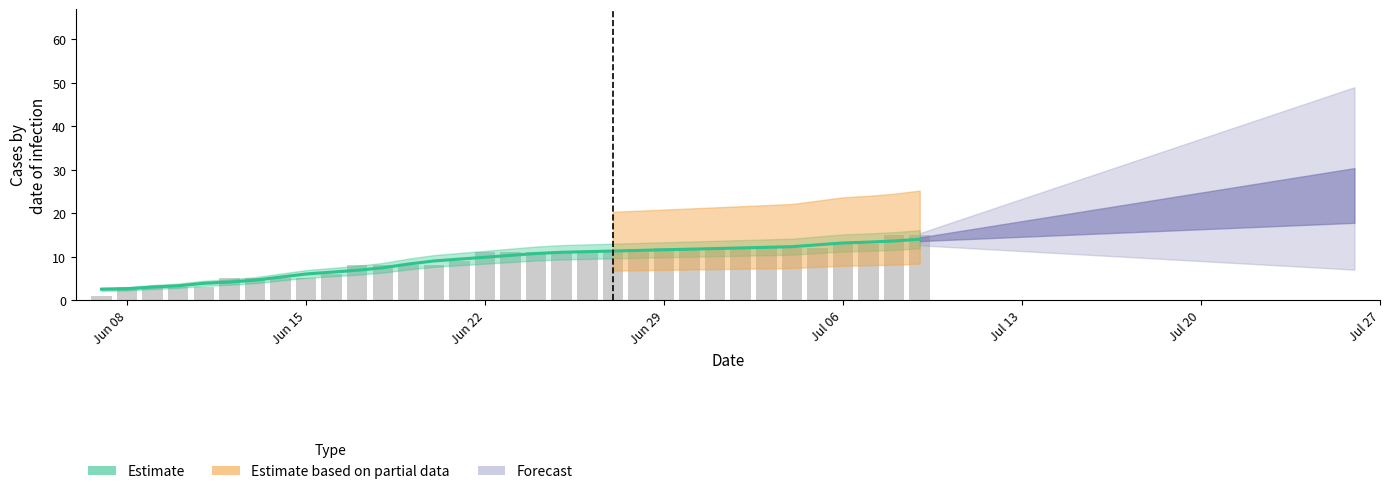

At which label does the data first exceed 11?

Jun 29